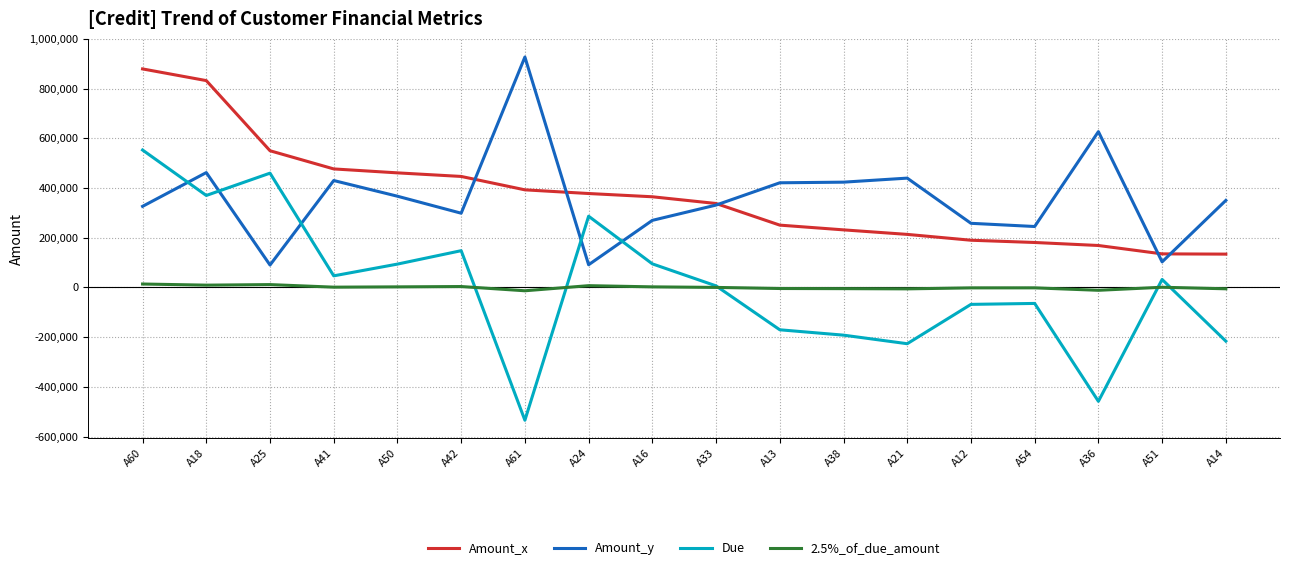

Is it true that Due equals 46712.0 at A41?

True